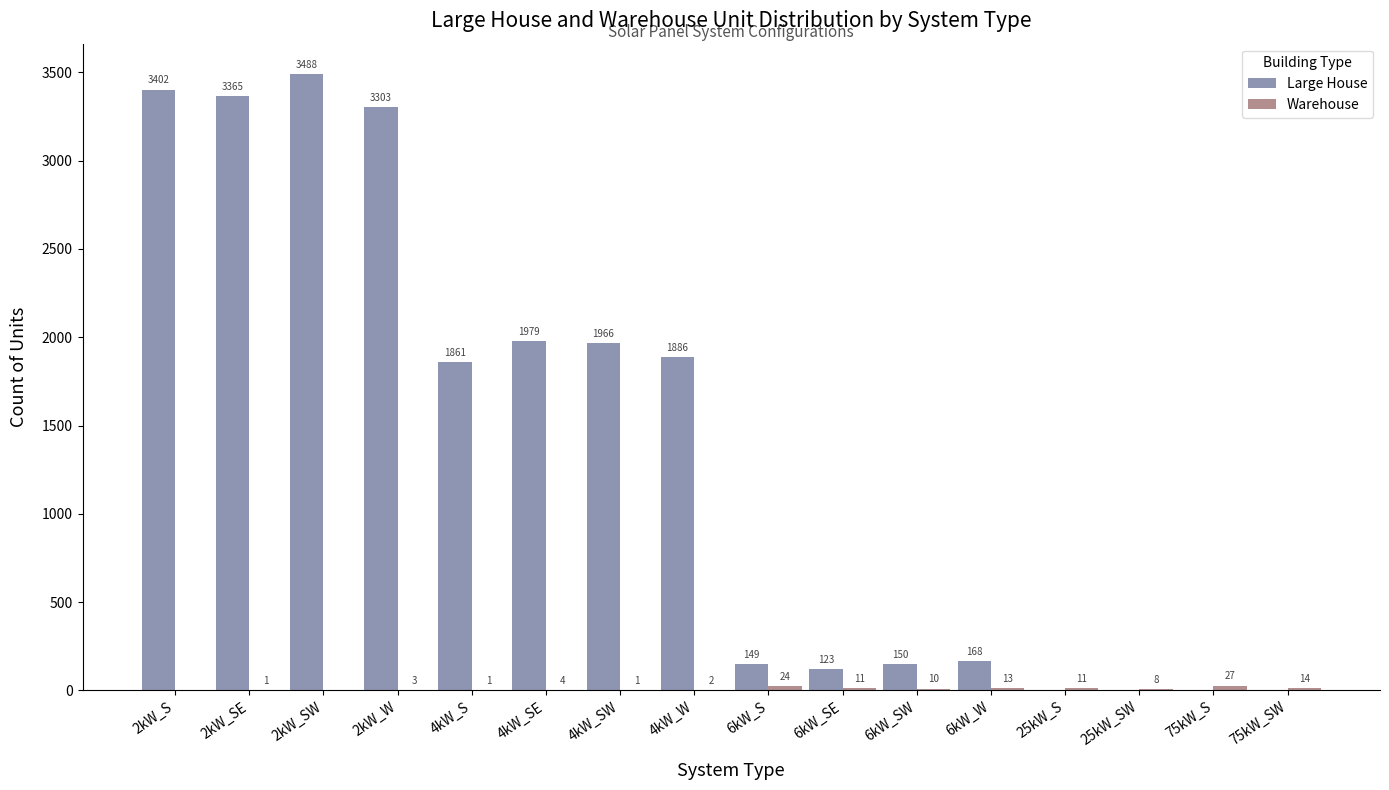

What is the total value across all series at 6kW_SE?

134